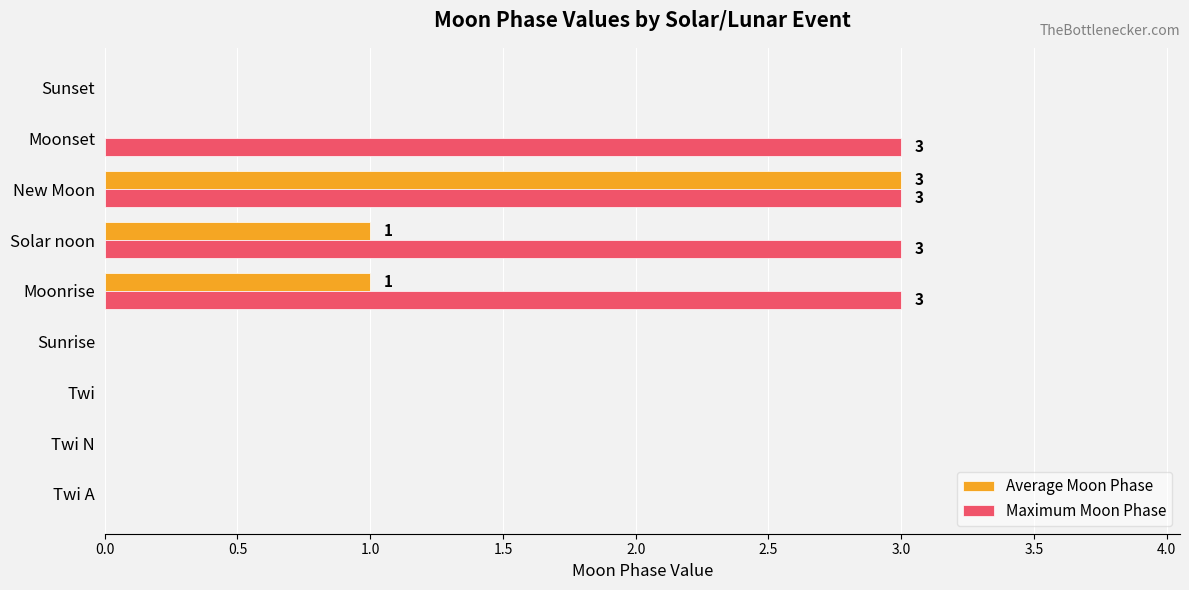

Between Sunrise and Solar noon, which series saw the biggest shift?

Maximum Moon Phase